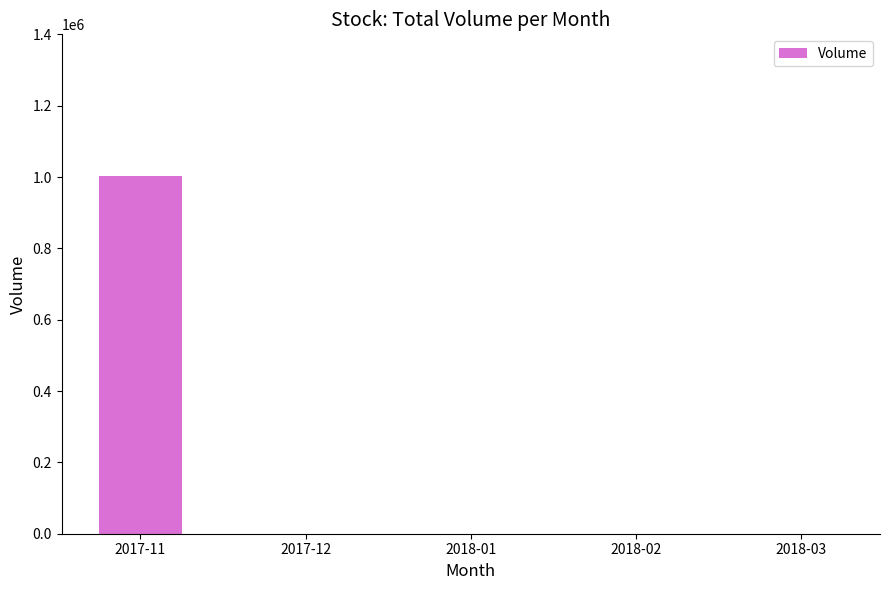

Which label corresponds to the largest value in the chart?

2017-11